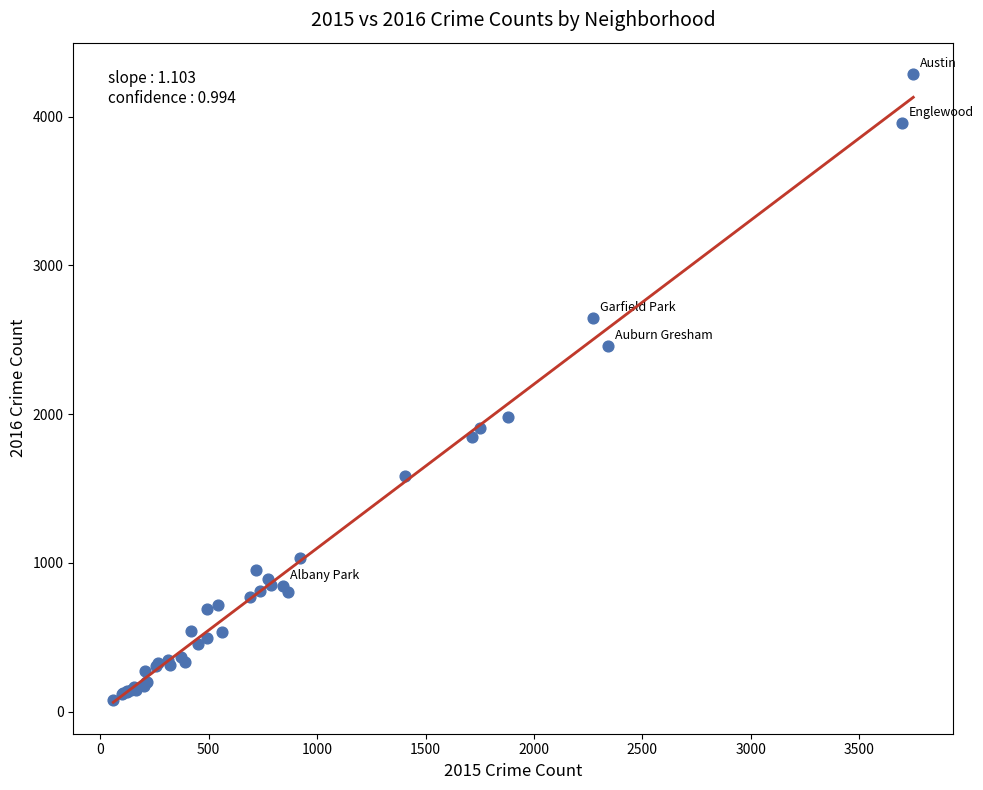

What Y value in the scatter plot is closest to 2183?

1983